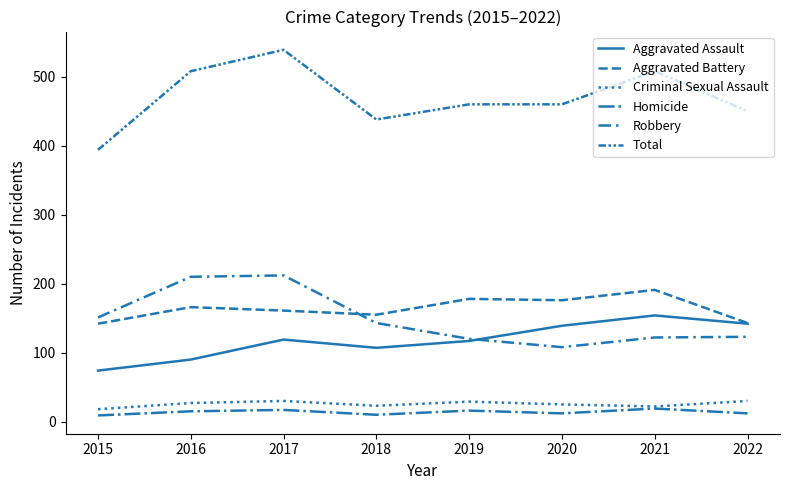

How many lines are shown in the chart?

6